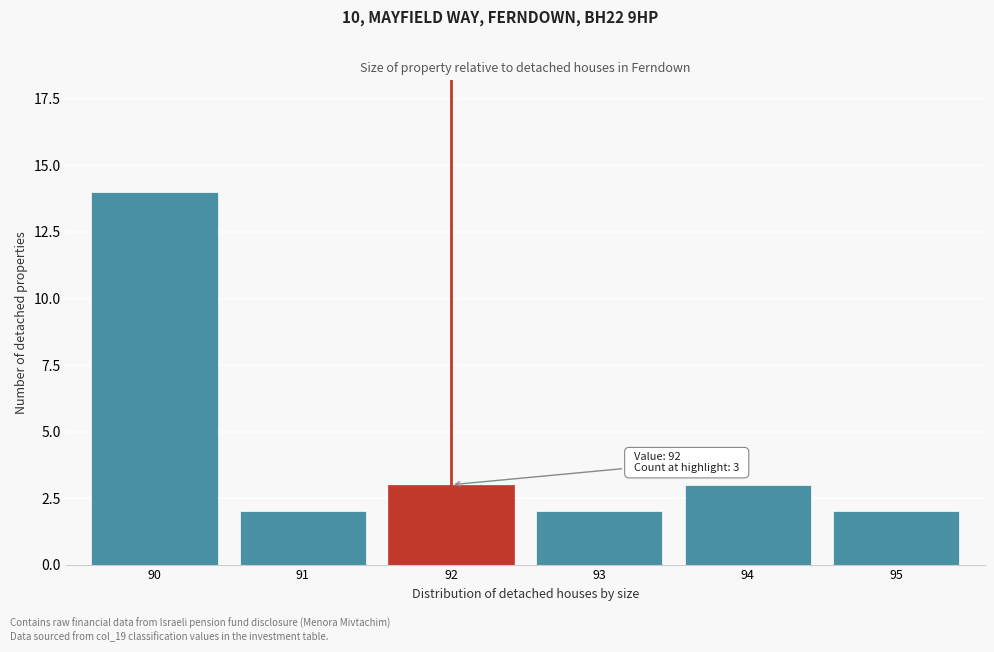

Reading left to right, extract all data points from this chart.

90=14	91=2	92=3	93=2	94=3	95=2